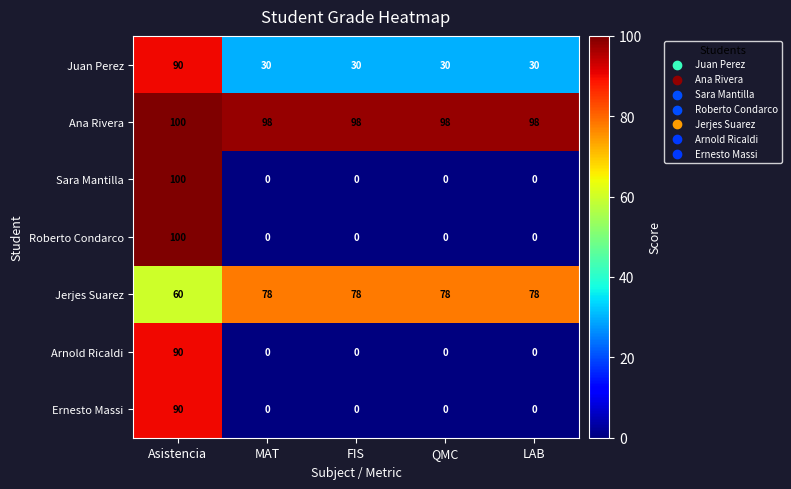

What is the difference between the highest and lowest values at Asistencia?

40